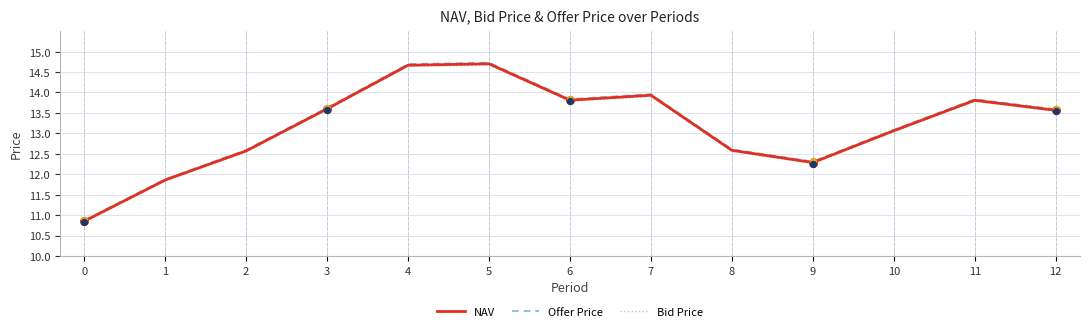

What are all the series names shown in the legend?

NAV, Offer Price, Bid Price